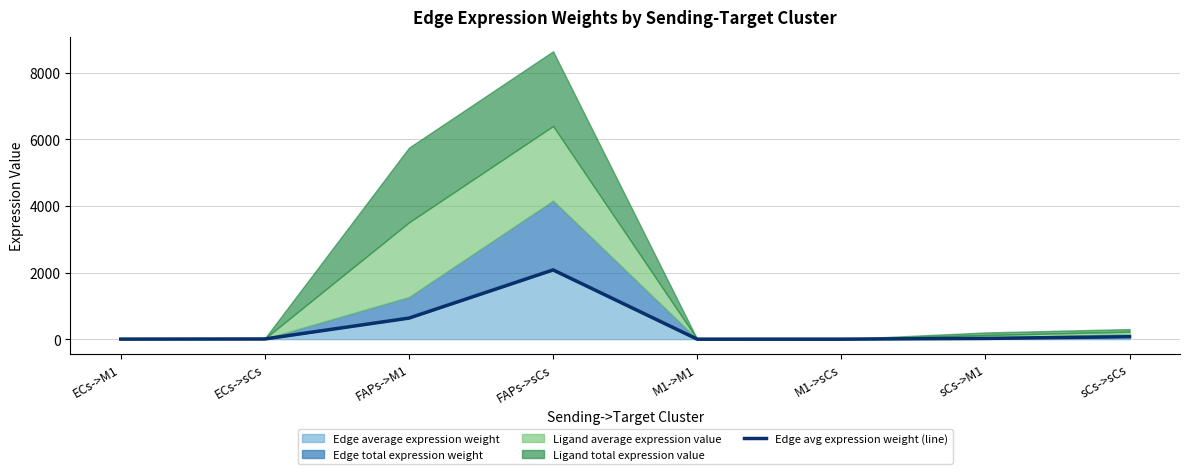

What is the maximum value for Edge average expression weight?

2078.4